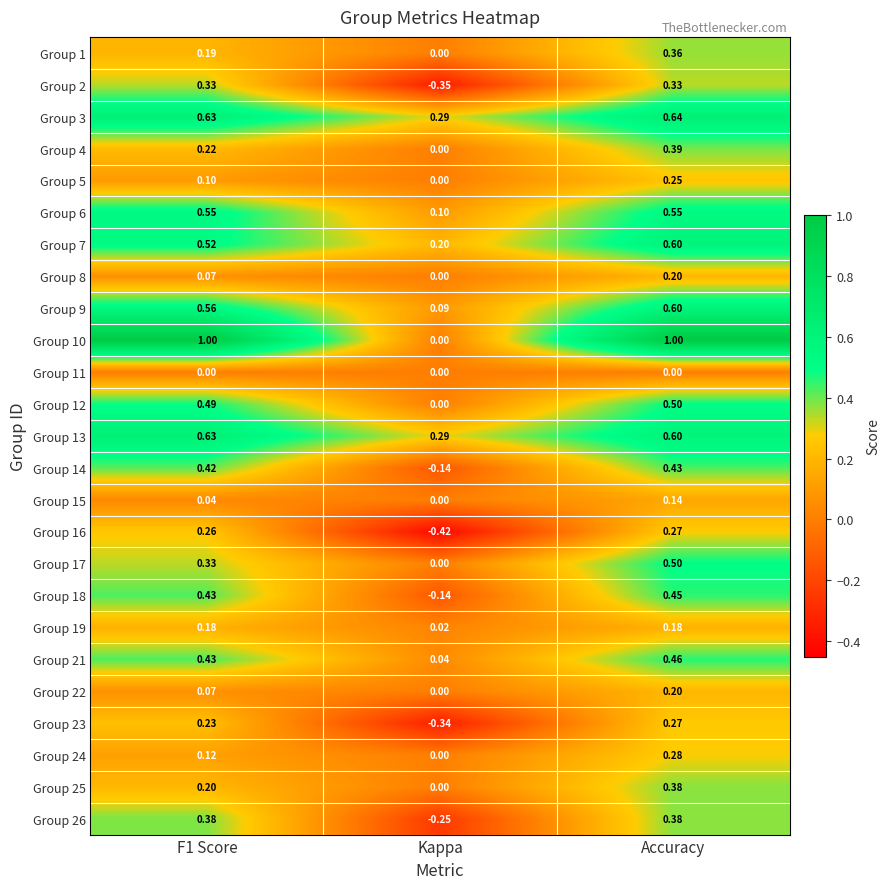

Where is Group 9 nearest to the value 0?

Kappa